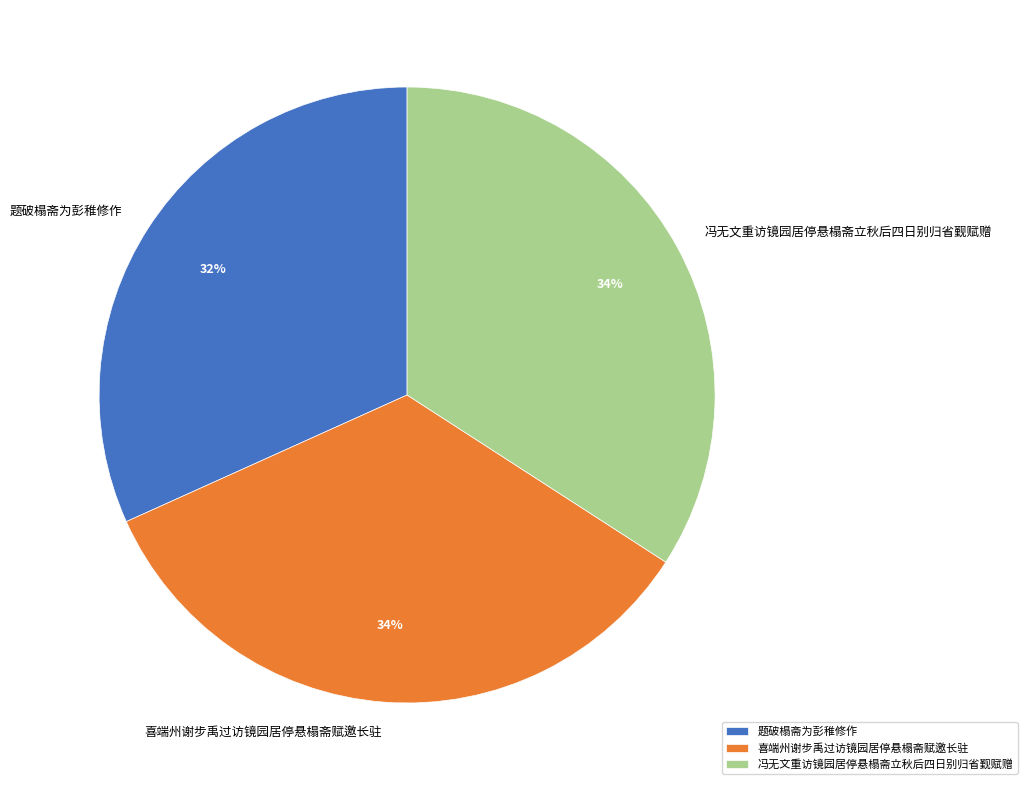

To the nearest percent, what portion does 冯无文重访镜园居停悬榻斋立秋后四日别归省觐赋赠 represent?

34%